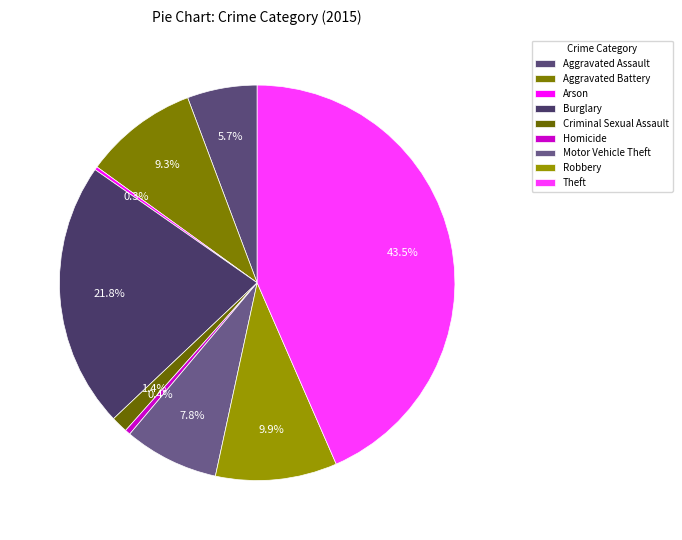

Is it true that Aggravated Assault is 20% of the pie?

False